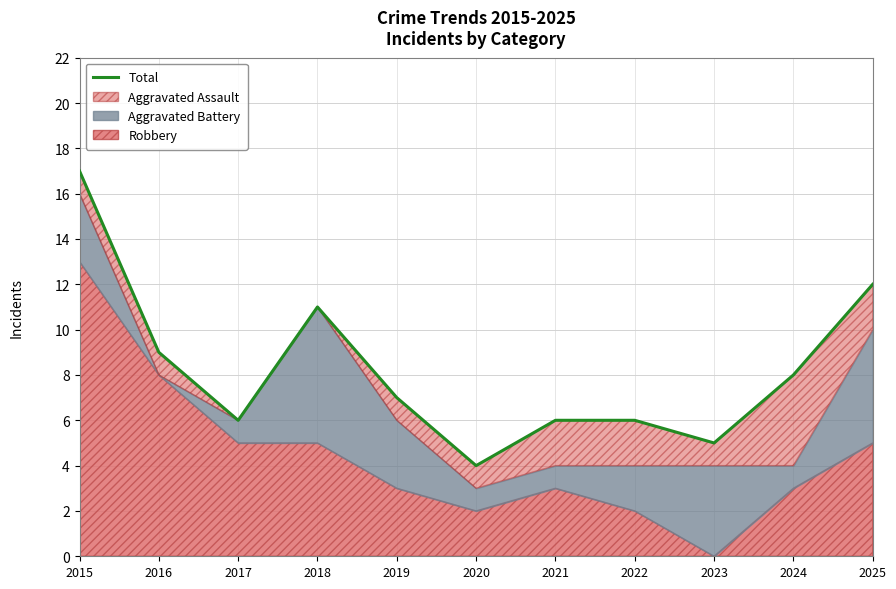

Rank the categories by value from highest to lowest.

2015, 2025, 2018, 2016, 2024, 2019, 2017, 2021, 2022, 2023, 2020